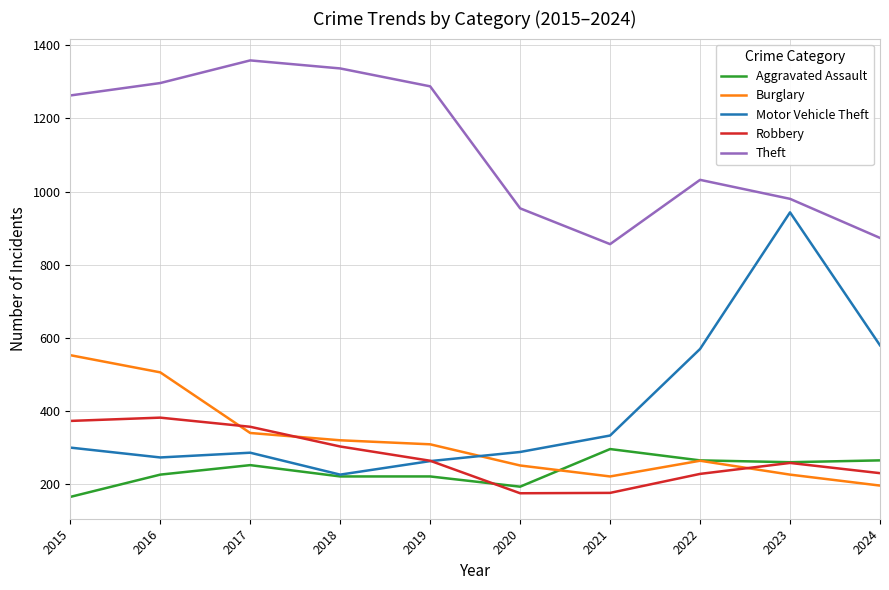

True or false: Theft has more than 0 interior local peaks.

True